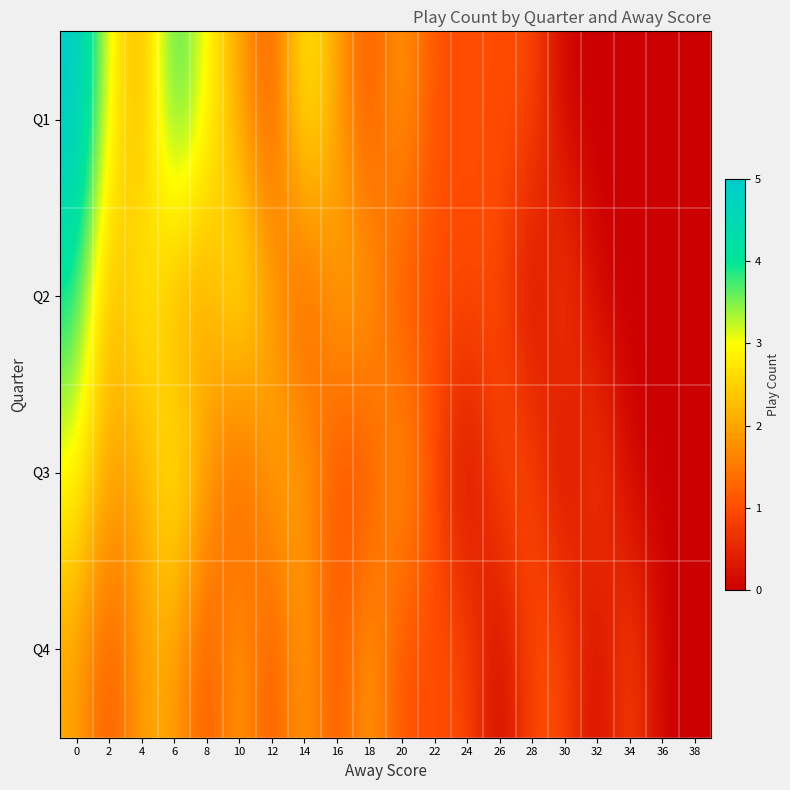

What is the difference between the highest and lowest values at 26?

1